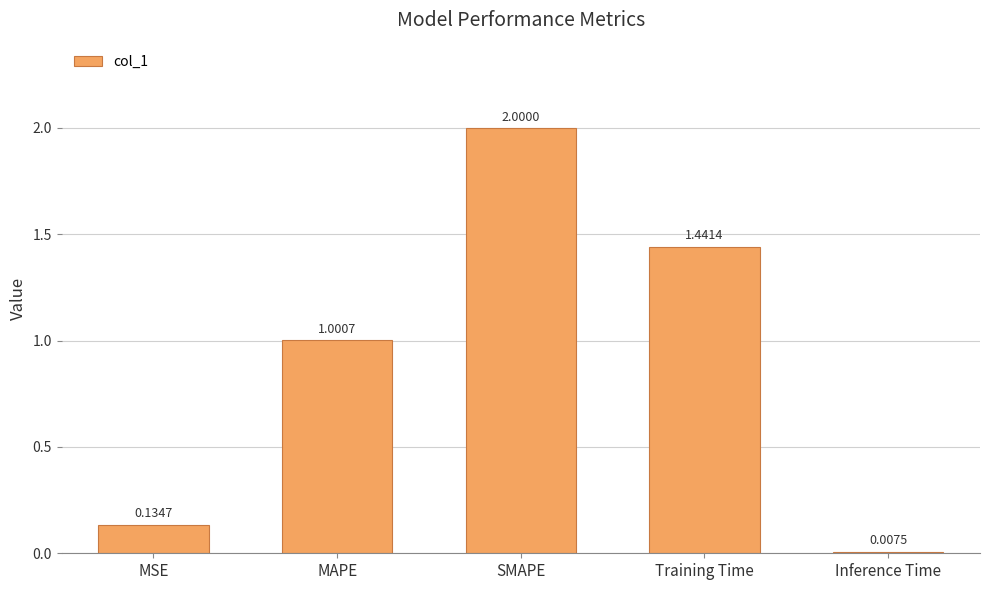

Where does the data first go above 1?

MAPE